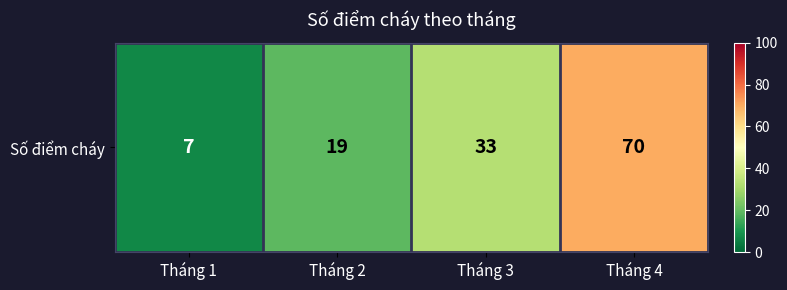

Reading right to left, extract all data points from this chart.

70	33	19	7